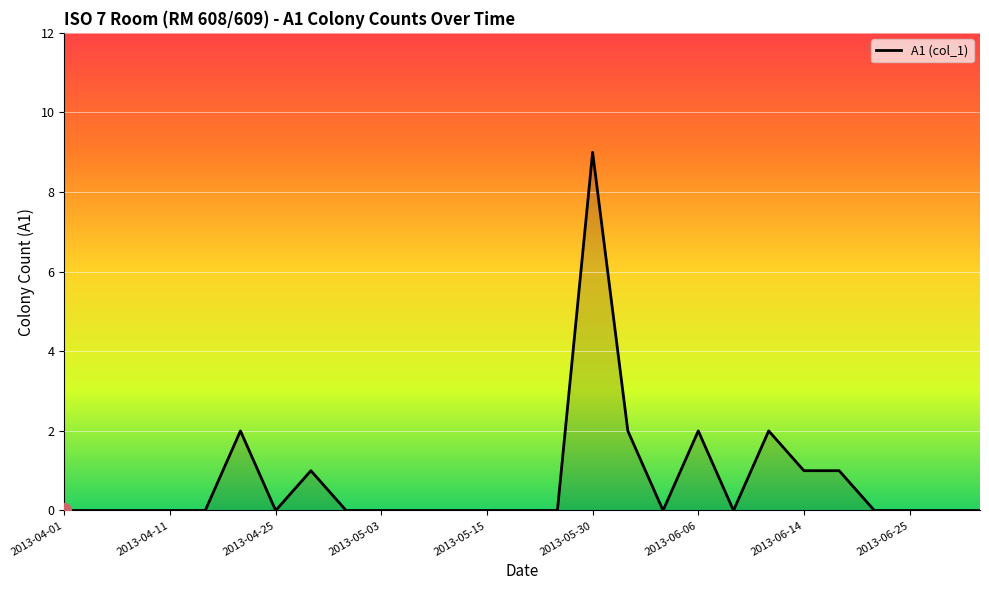

What is the maximum value shown in the chart?

9